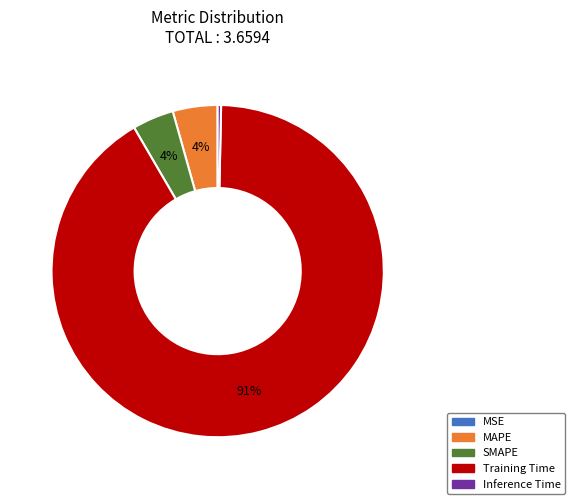

To the nearest percent, what percentage of the pie is SMAPE?

4%